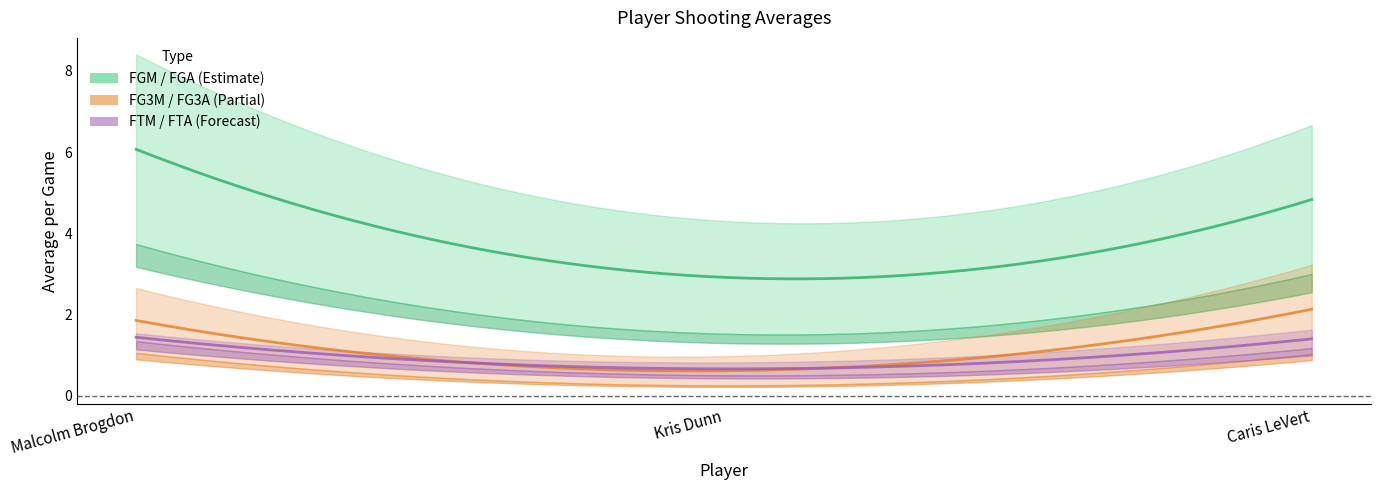

What is the difference between the maximum and second lowest values in the avg(FGA) series?

1.7